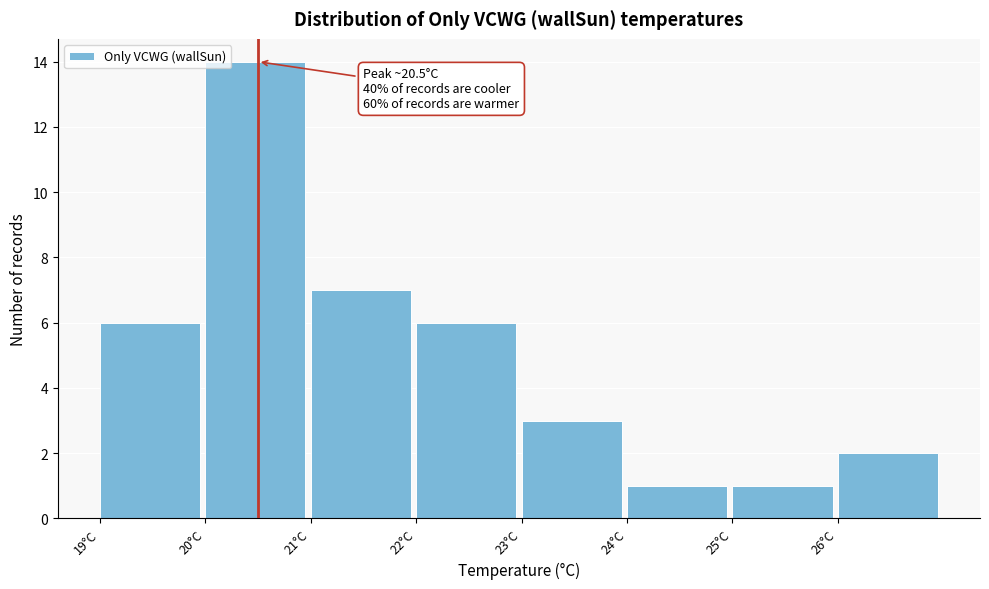

Over which range of the x-axis is the bar tallest?

20 to 21